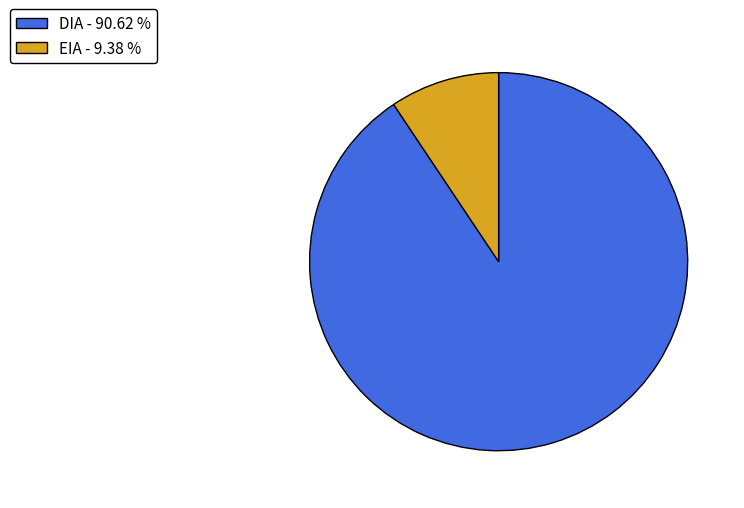

Which slice is the largest?

DIA